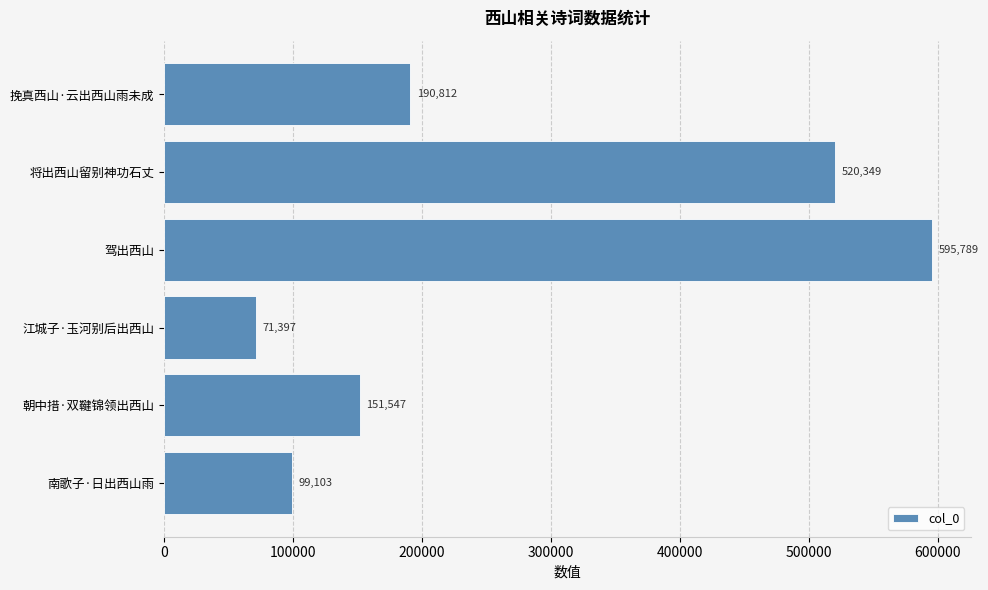

Reading bottom to top, list all the values displayed in this chart.

99103	151547	71397	595789	520349	190812